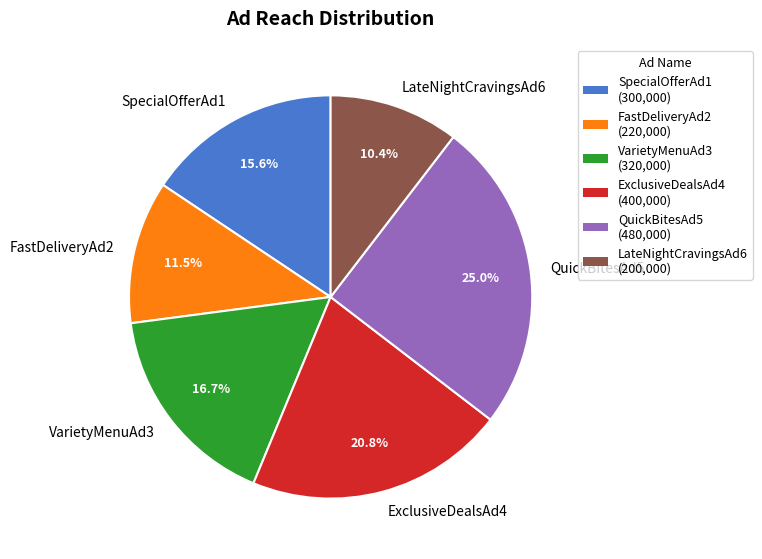

What portion of the pie excludes ExclusiveDealsAd4?

79.2%